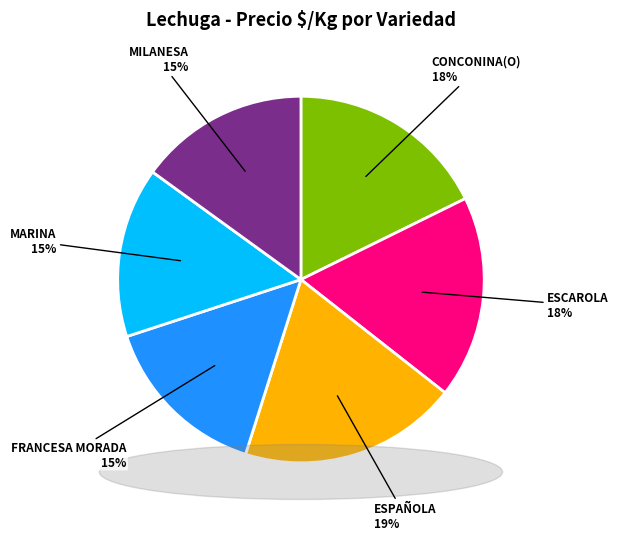

How many slices are in this pie chart?

6